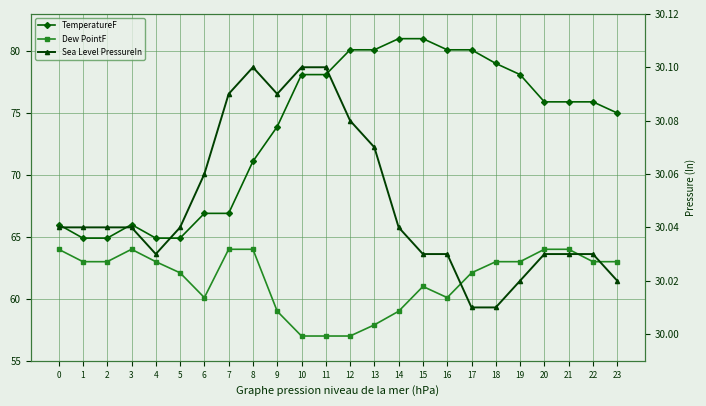

True or false: Sea Level PressureIn and TemperatureF intersect in this chart.

False